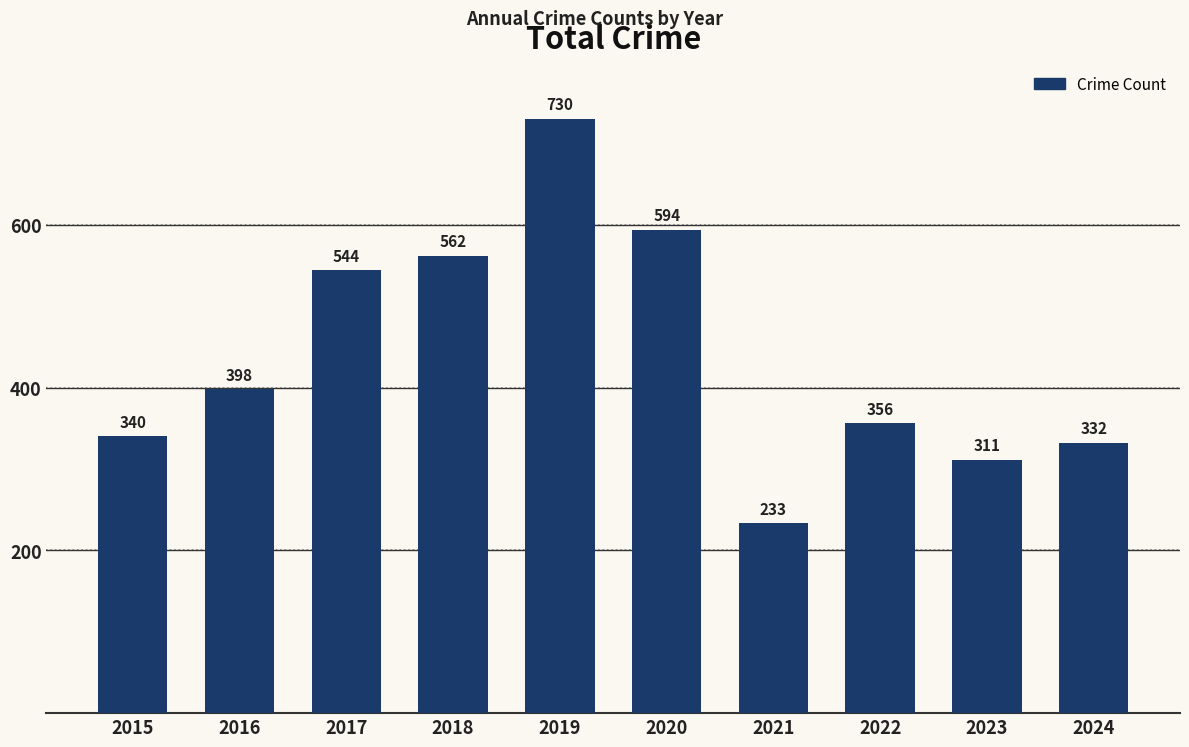

Which category has the highest value across all series?

2019